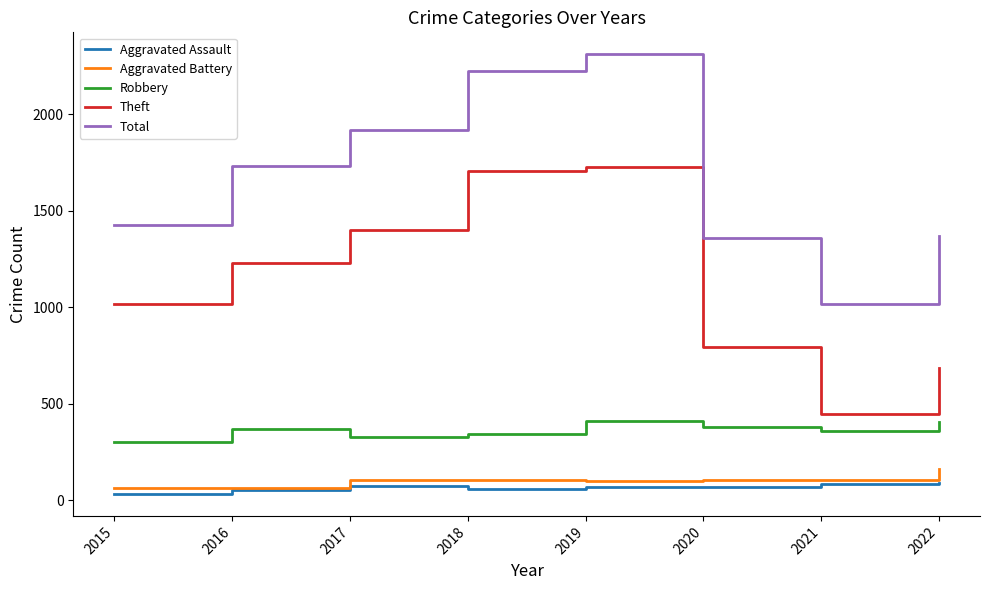

How many interior local peaks does the Robbery series have?

2